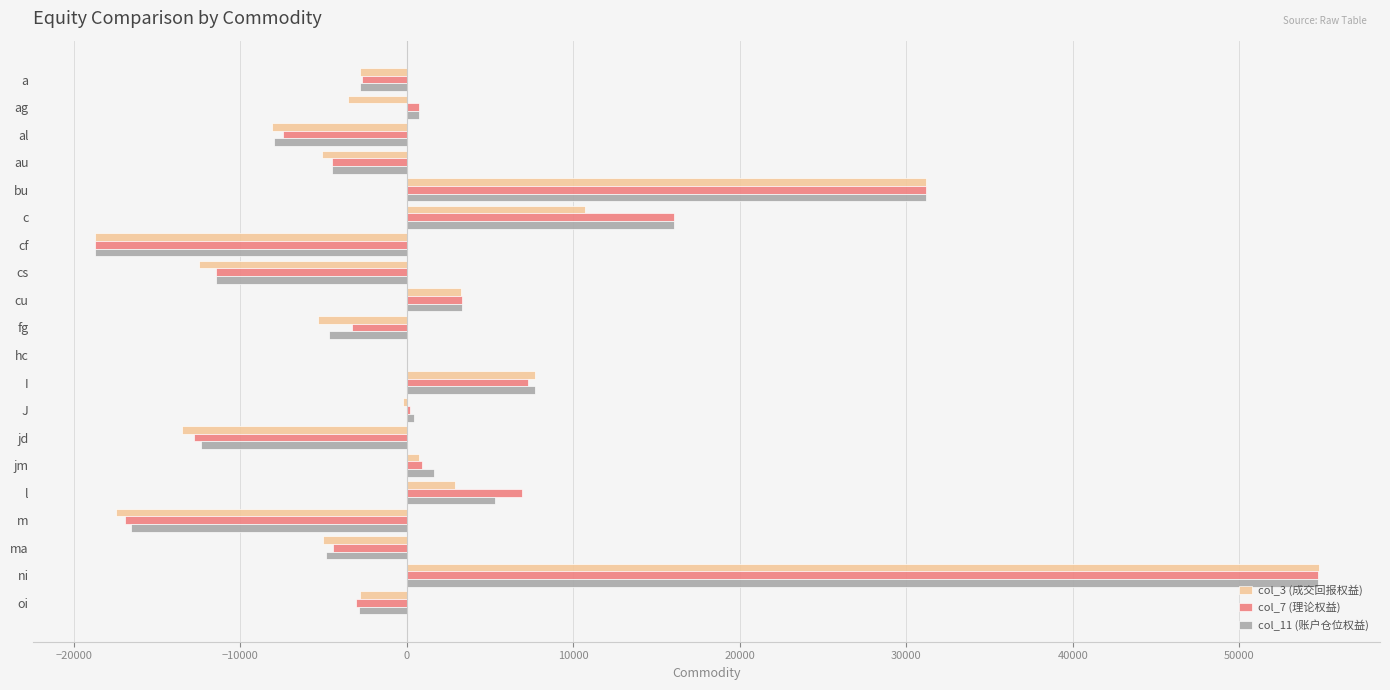

What is the maximum value for col_3 (成交回报权益)?

54770